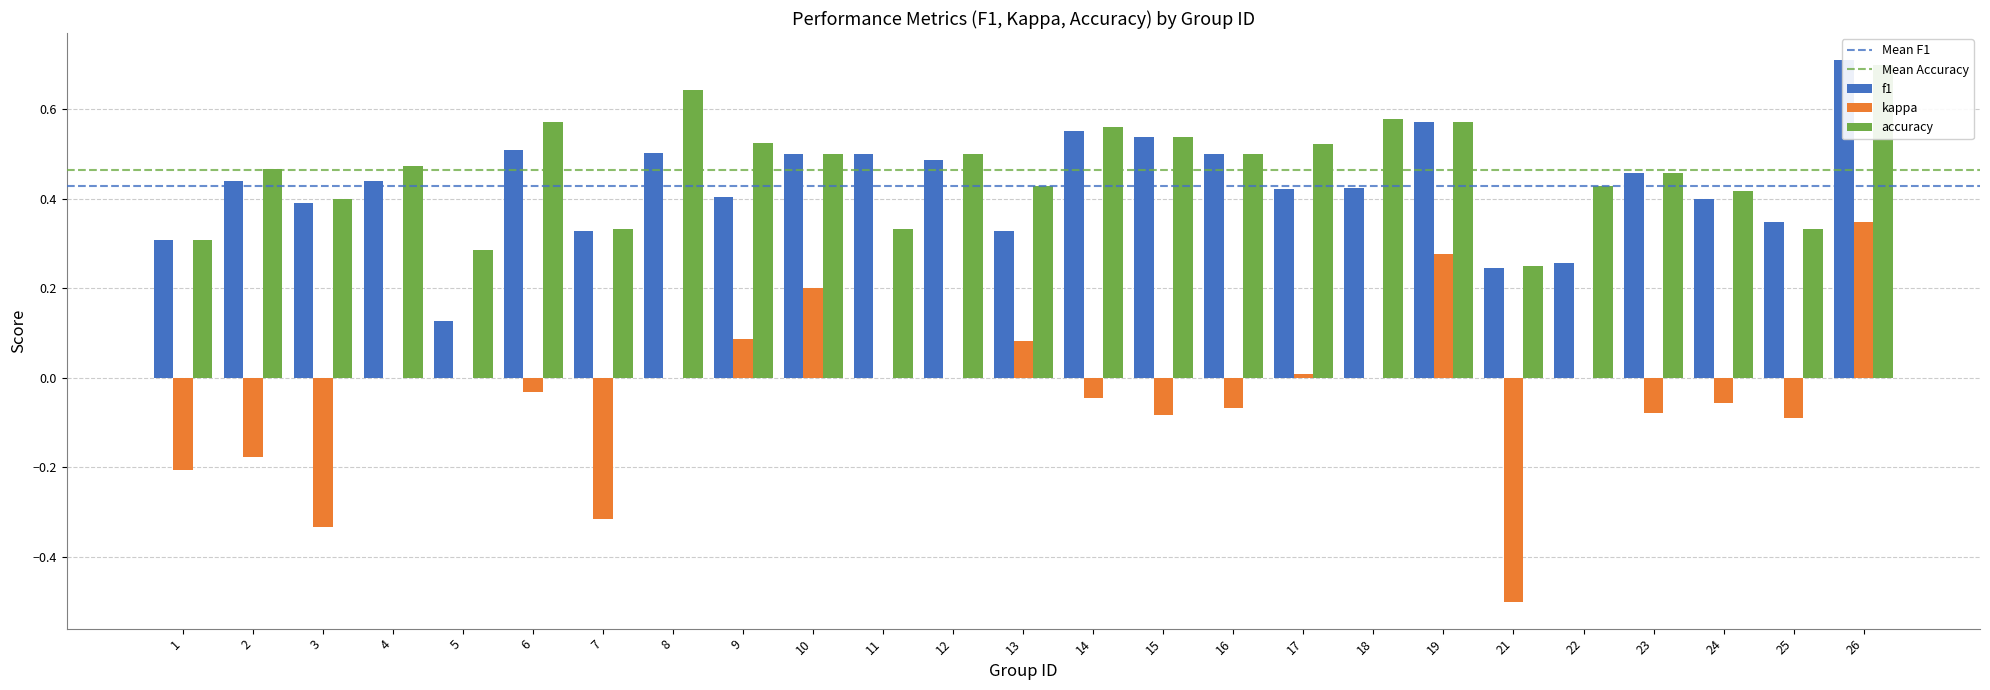

What is the difference between the maximum and minimum values in the kappa series?

0.8